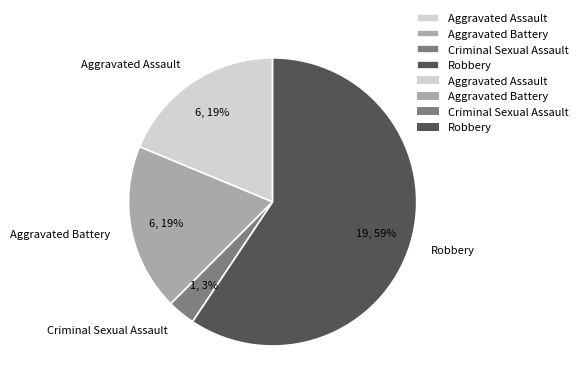

Which slice is the largest?

Robbery